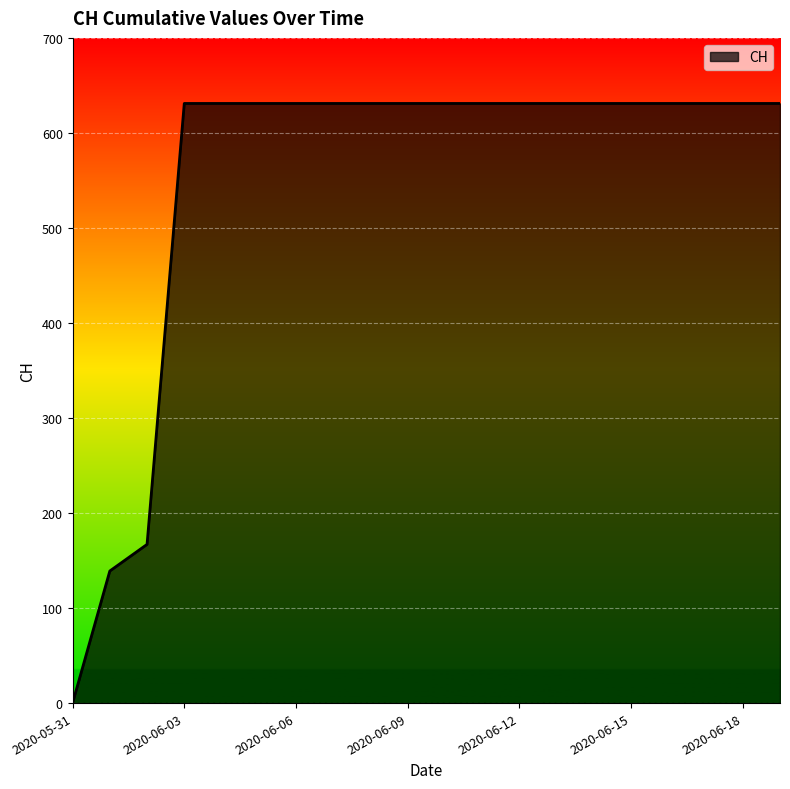

What is the greatest value displayed?

631